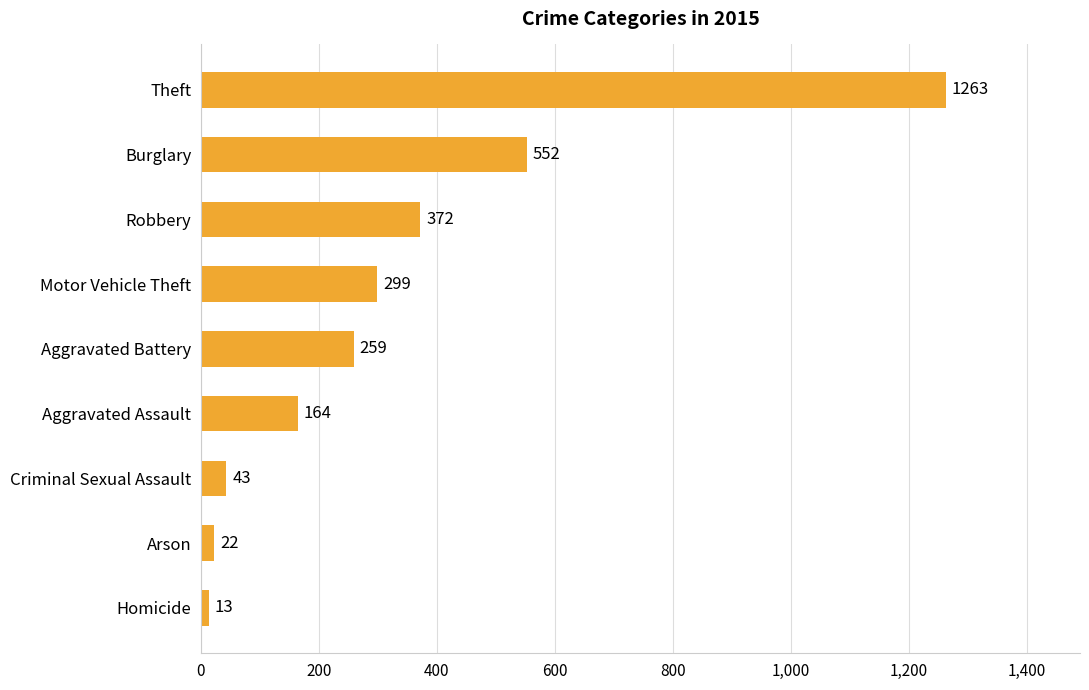

Rank the categories by value from lowest to highest.

Homicide, Arson, Criminal Sexual Assault, Aggravated Assault, Aggravated Battery, Motor Vehicle Theft, Robbery, Burglary, Theft